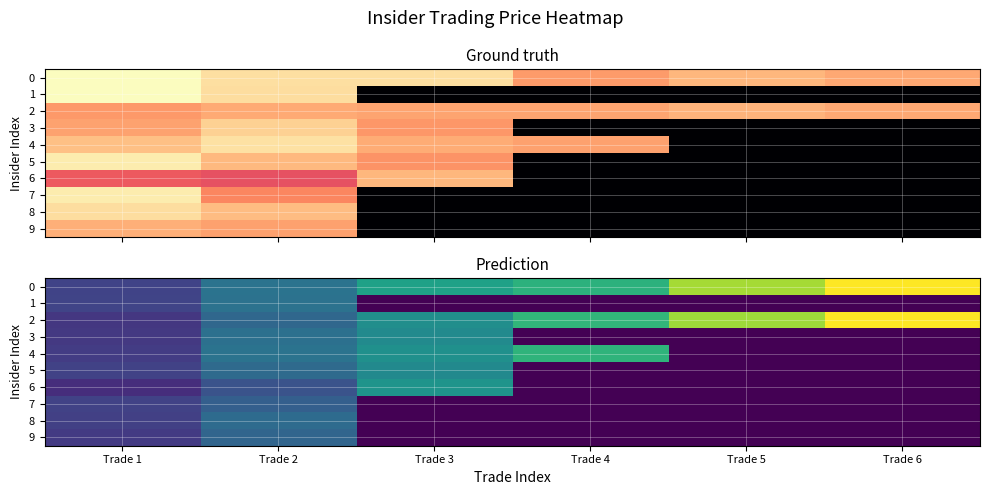

How many data points in 3 are less than 9?

3